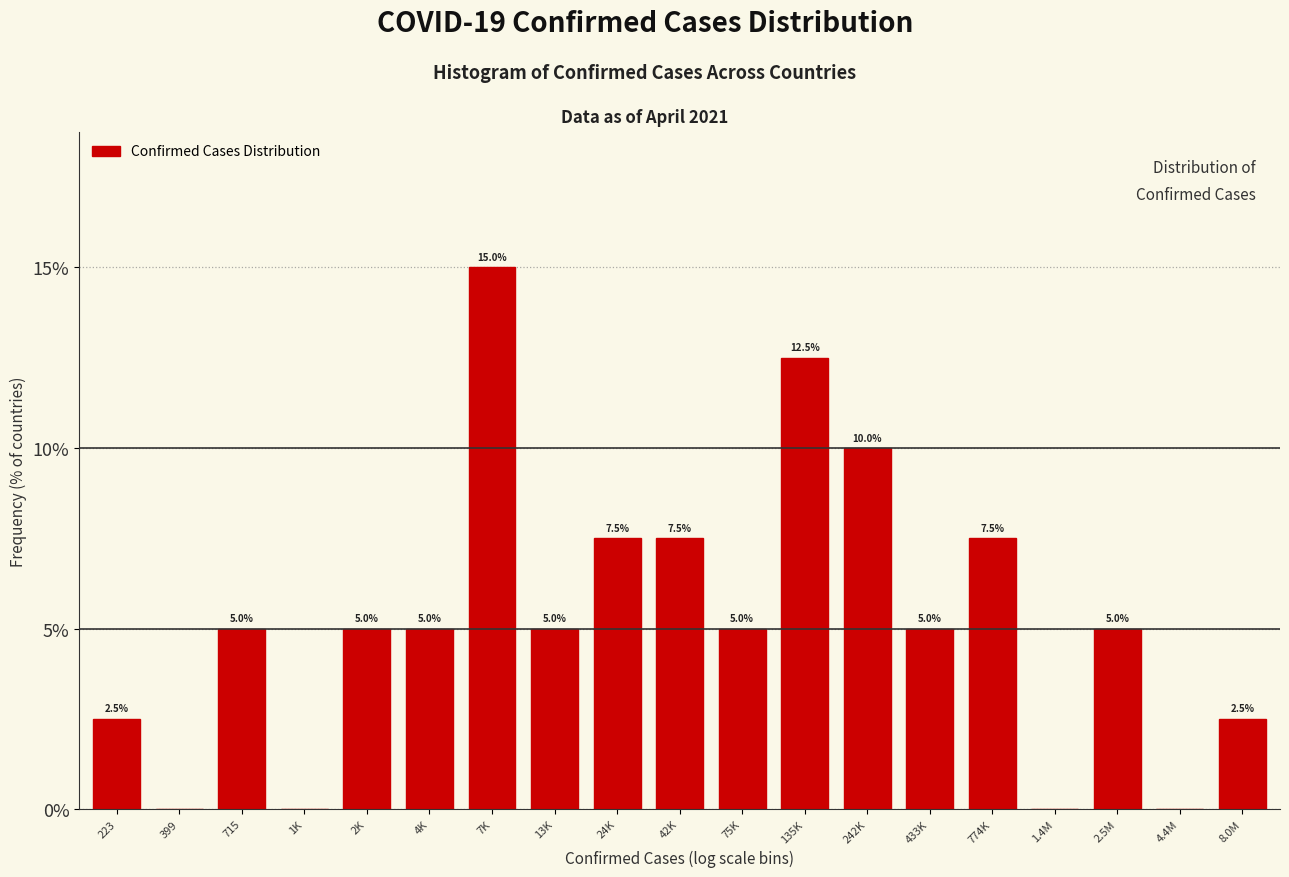

Reading left to right, list all the values displayed in this chart.

223=2.5	399=0.0	715=5.0	1K=0.0	2K=5.0	4K=5.0	7K=15.0	13K=5.0	24K=7.5	42K=7.5	75K=5.0	135K=12.5	242K=10.0	433K=5.0	774K=7.5	1.4M=0.0	2.5M=5.0	4.4M=0.0	8.0M=2.5